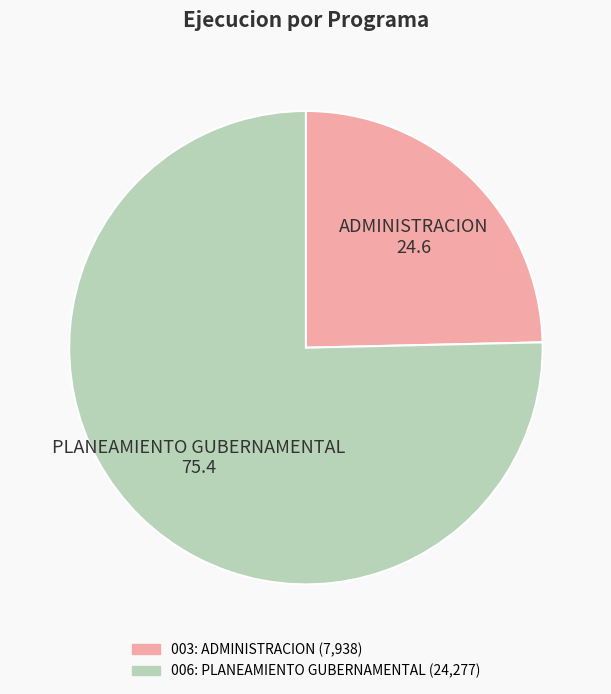

Is the sum of 003: ADMINISTRACION and 006: PLANEAMIENTO GUBERNAMENTAL greater than half?

Yes